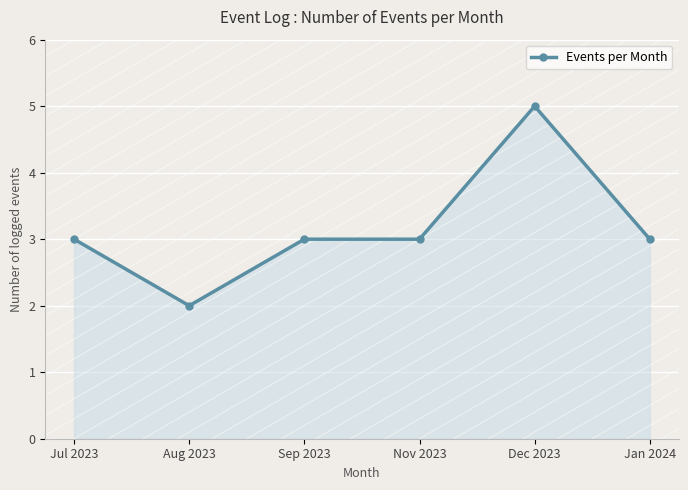

What is the change in value from Dec 2023 to Jan 2024?

-2